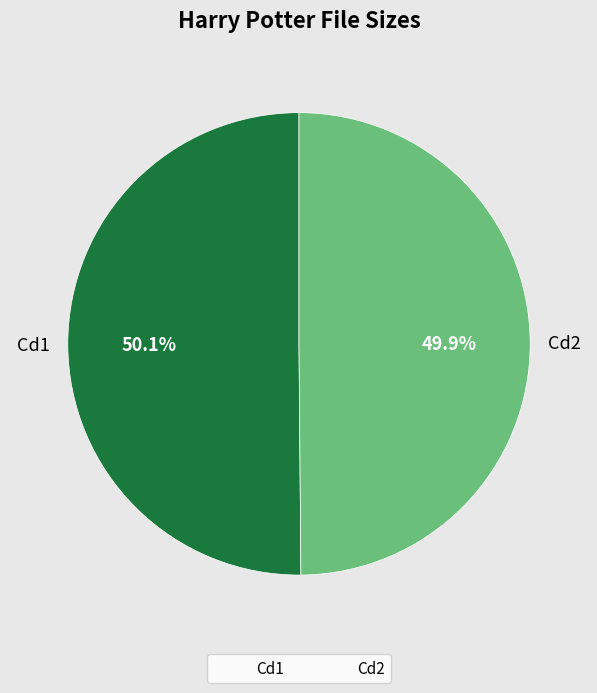

Is there any slice that represents more than half of the pie?

Yes